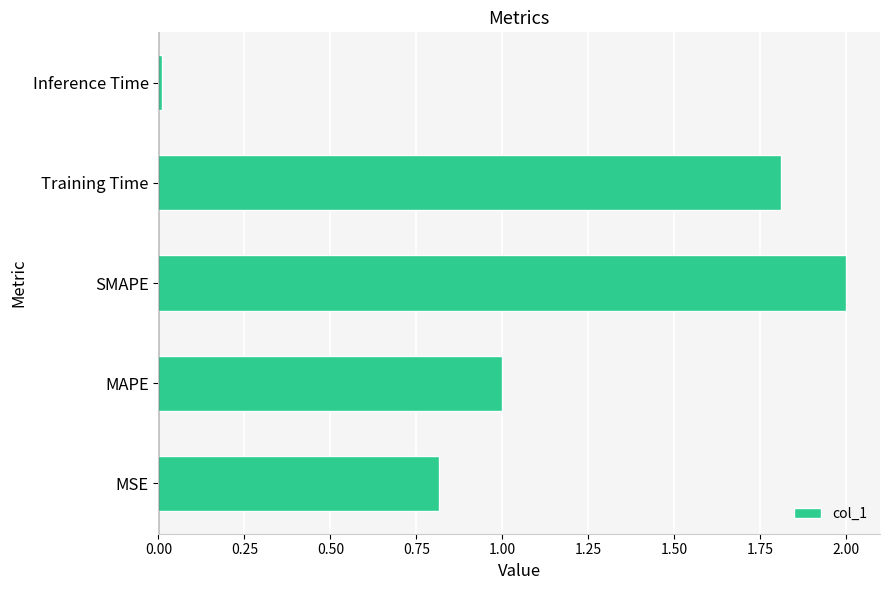

Is it true that the value at SMAPE is 2.9?

False